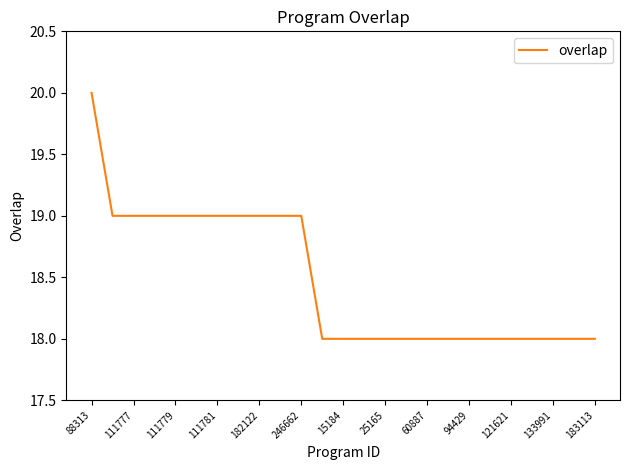

What is the smallest value displayed?

18